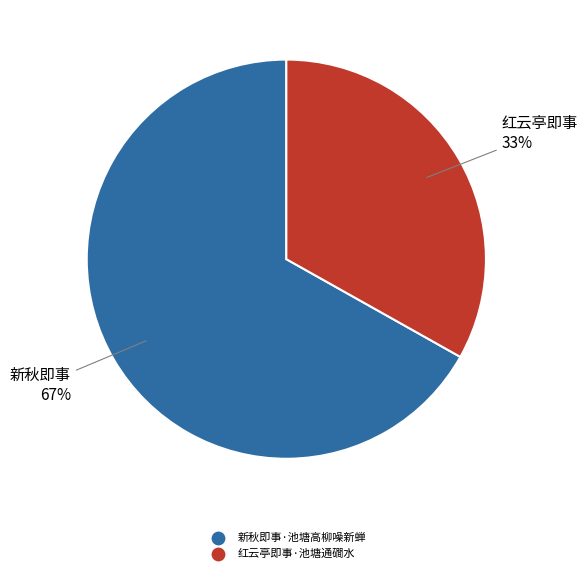

Which slice is the smallest?

红云亭即事·池塘通磵水